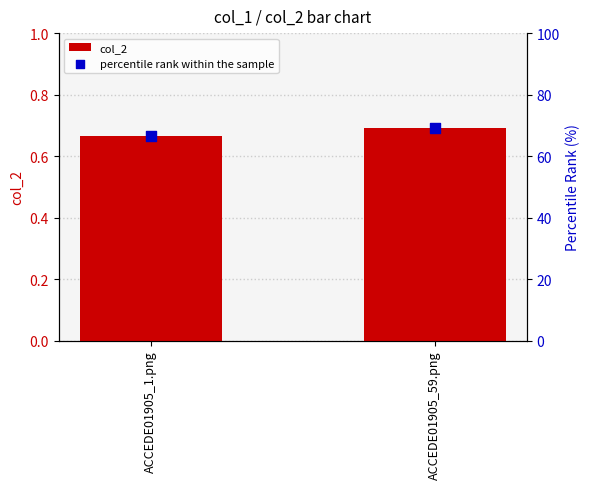

At which category is the sum across all series the highest?

ACCEDE01905_59.png